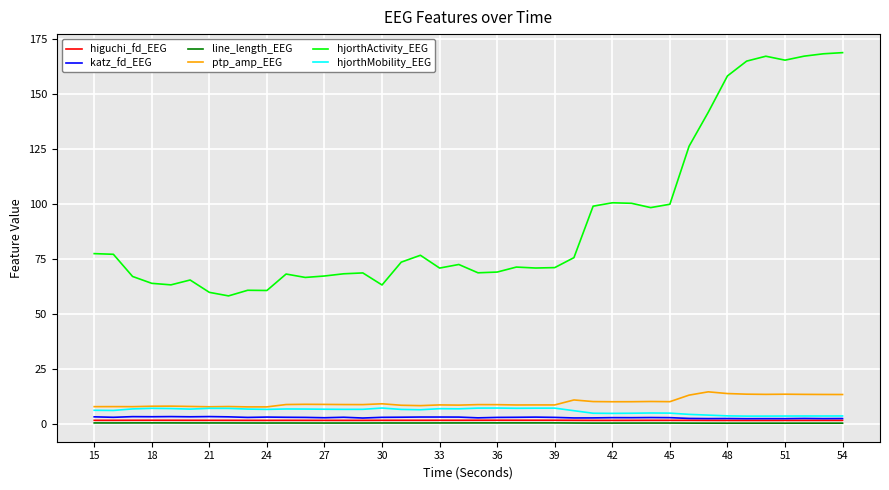

True or false: line_length_EEG and katz_fd_EEG cross at least once.

False